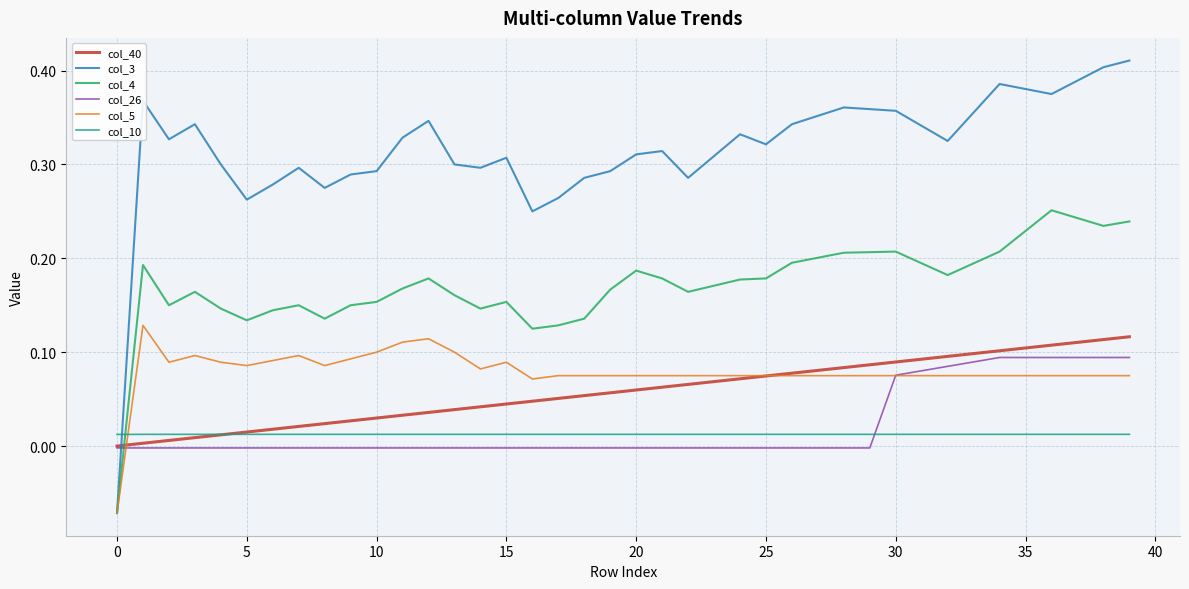

Which series has the largest range (max minus min)?

col_3